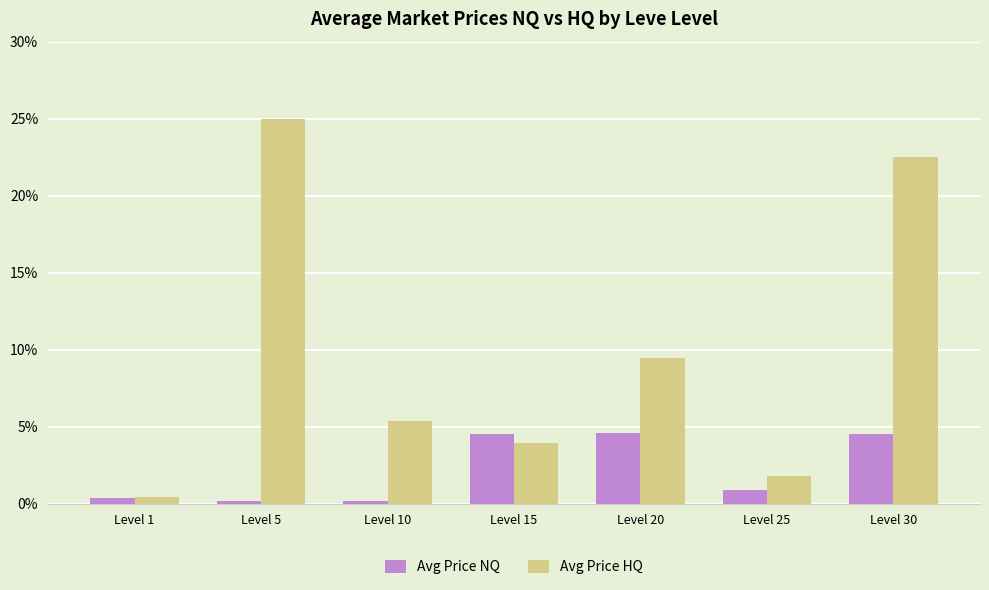

What is the approximate value of Avg Price NQ at Level 25?

0.9